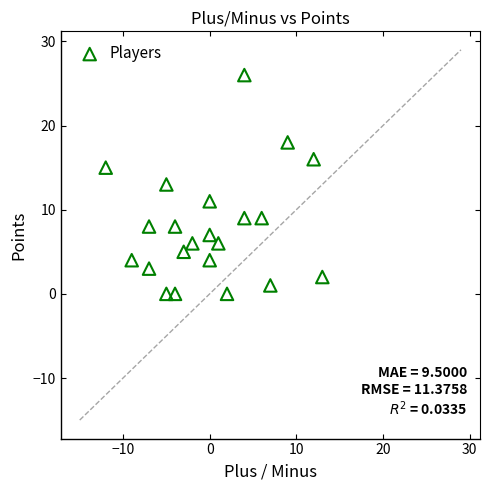

What is the range of X values (max minus min)?

25